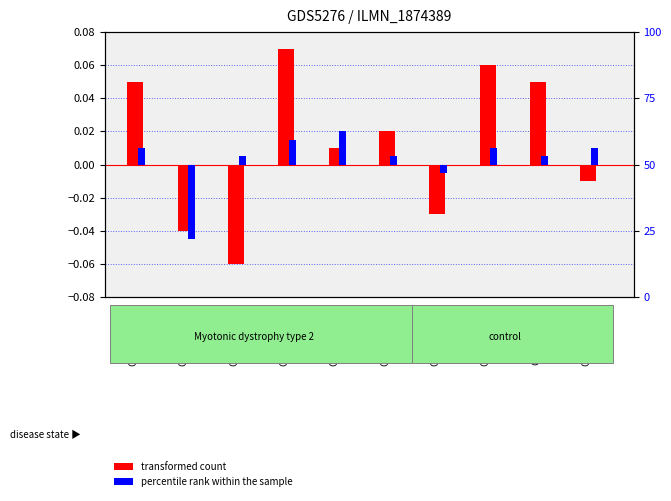

Count the number of categories in the chart.

10